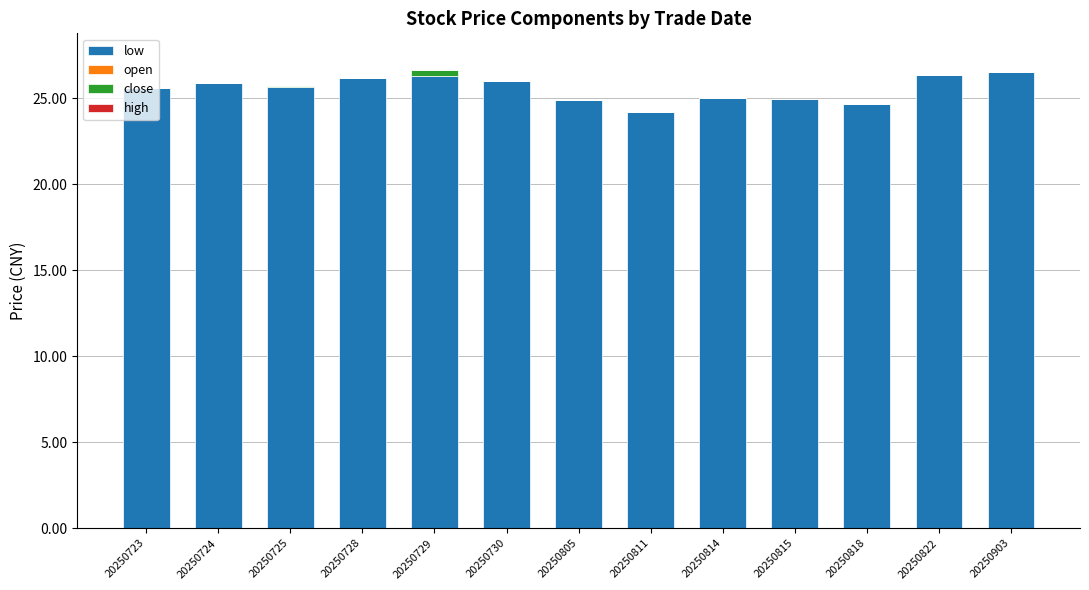

The value of low at 20250730 is 26.0. True or false?

True